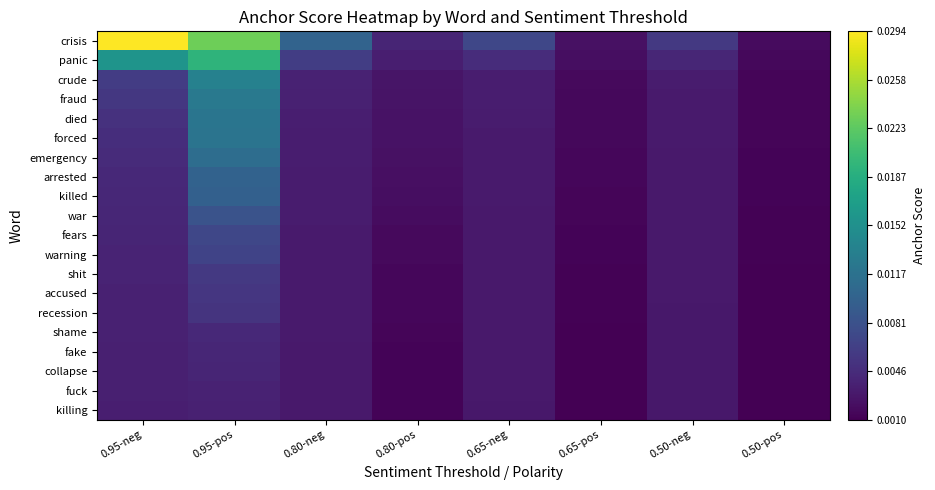

Which series has the widest spread of values?

crisis